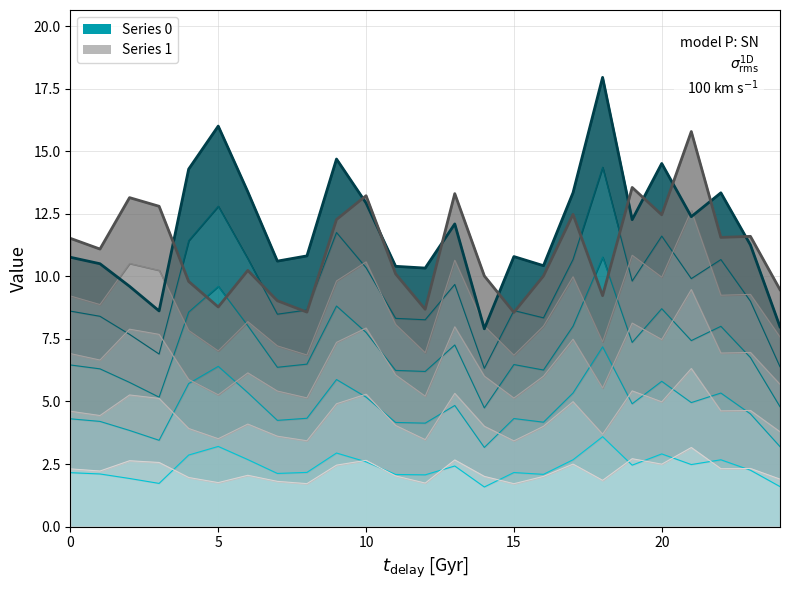

Rank the series by their average value, from highest to lowest.

Series 0, Series 1